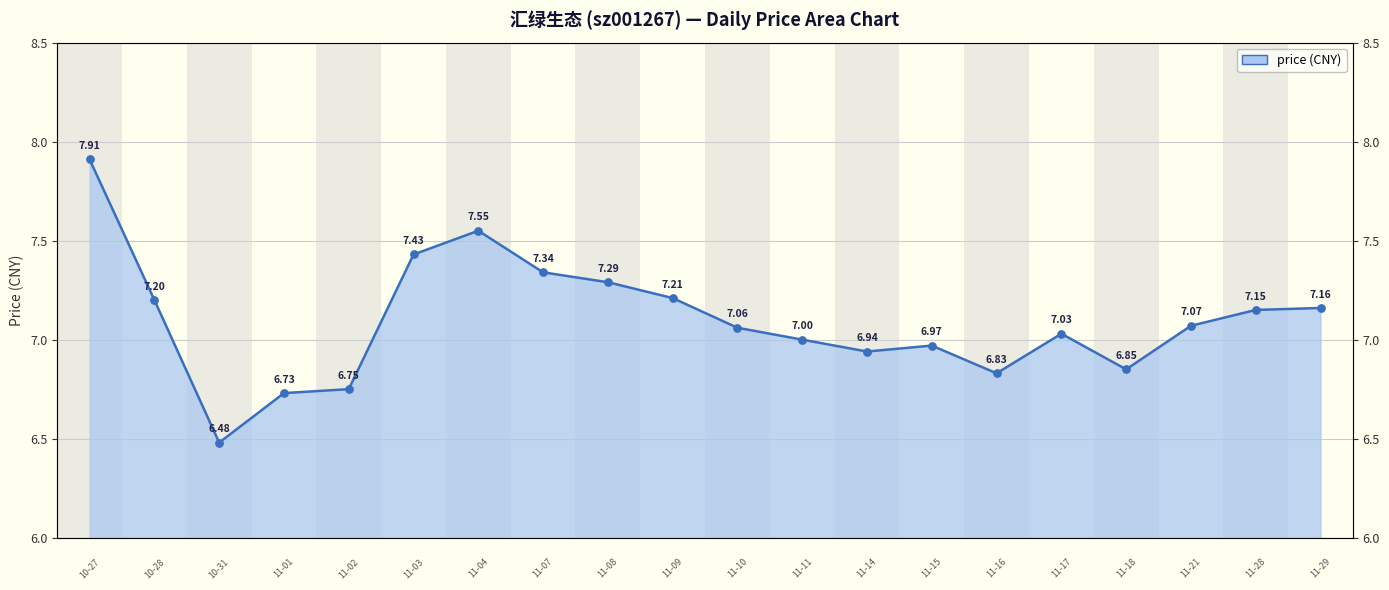

What is the ratio of the value at 2022-10-28 to the value at 2022-11-11?

1.0